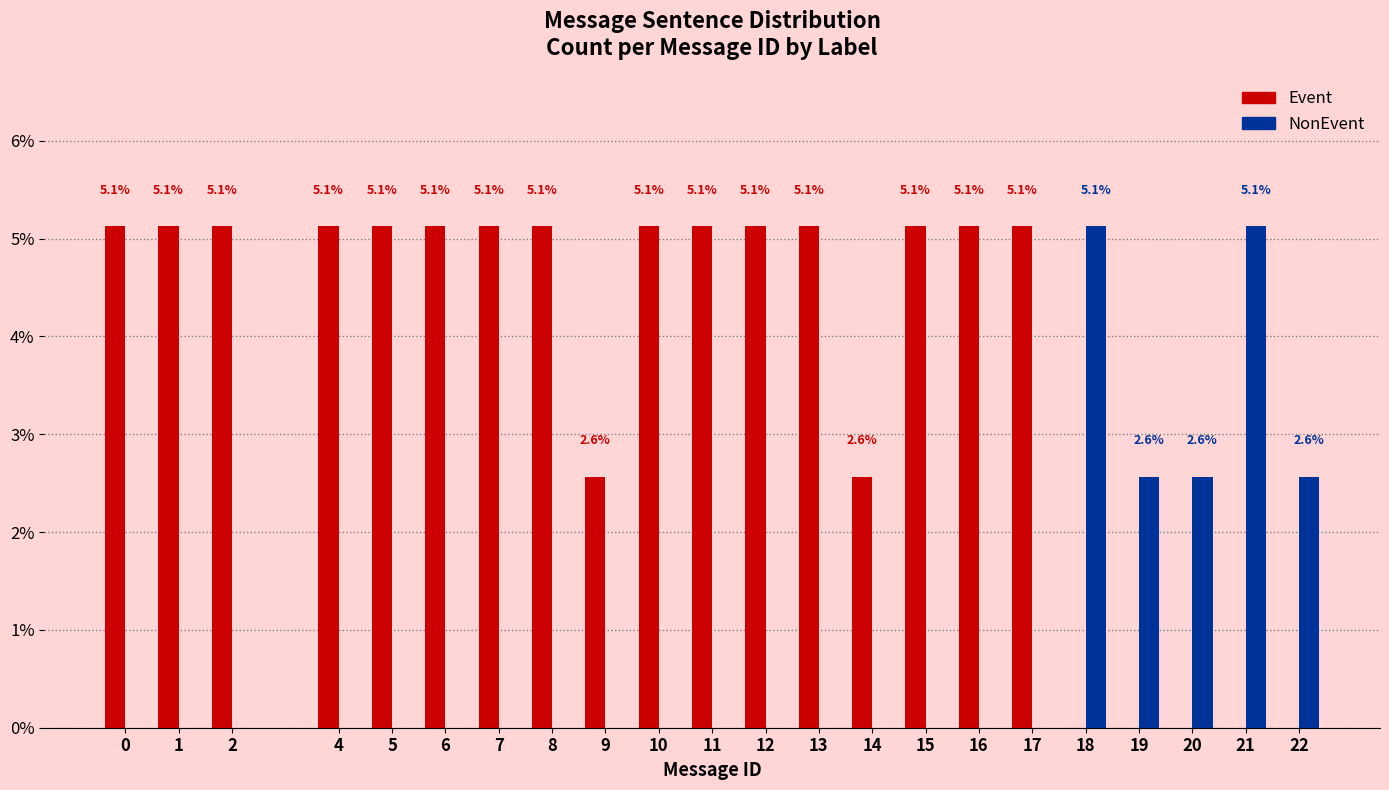

Reading left to right, what are all the values shown in this chart?

Event: 0=5.1	1=5.1	2=5.1	4=5.1	5=5.1	6=5.1	7=5.1	8=5.1	9=2.6	10=5.1	11=5.1	12=5.1	13=5.1	14=2.6	15=5.1	16=5.1	17=5.1	18=0.0	19=0.0	20=0.0	21=0.0	22=0.0
NonEvent: 0=0.0	1=0.0	2=0.0	4=0.0	5=0.0	6=0.0	7=0.0	8=0.0	9=0.0	10=0.0	11=0.0	12=0.0	13=0.0	14=0.0	15=0.0	16=0.0	17=0.0	18=5.1	19=2.6	20=2.6	21=5.1	22=2.6